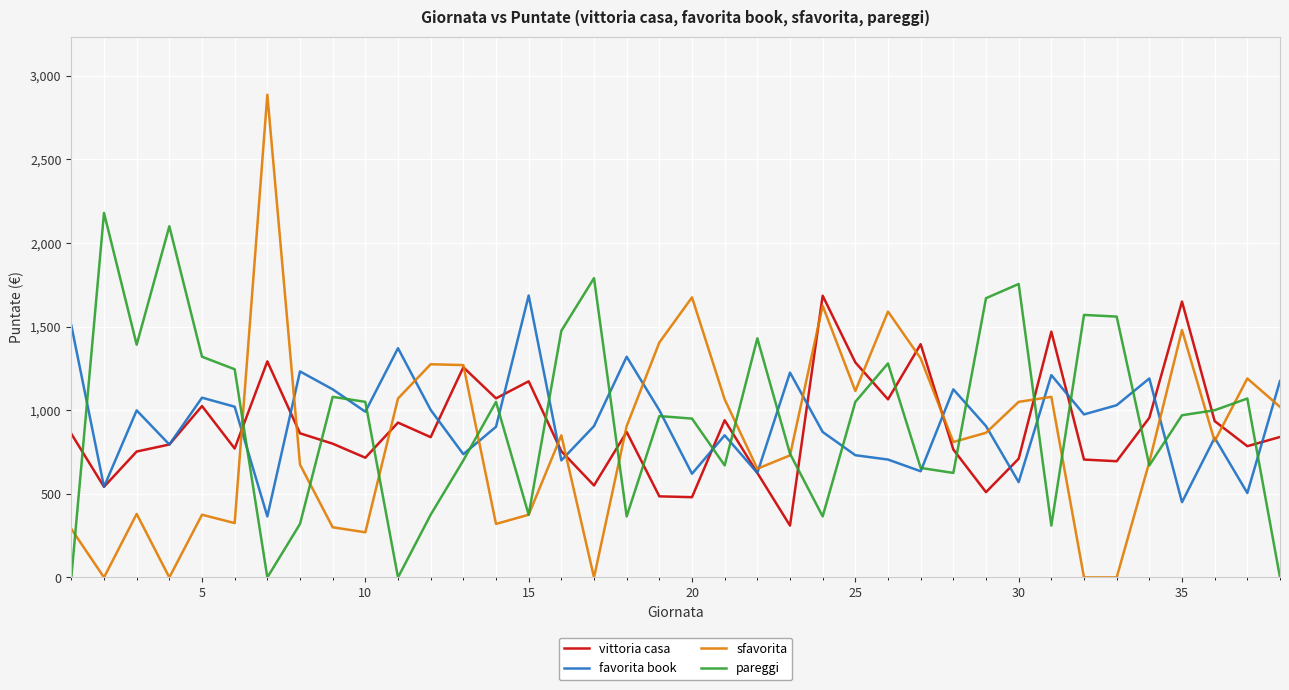

What is the greatest value displayed?

2887